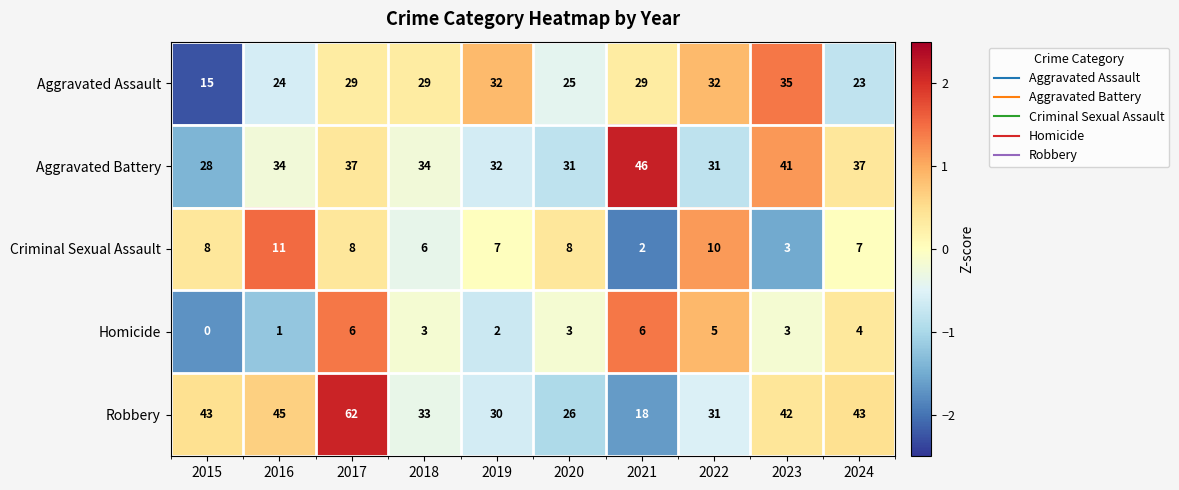

Rank the series by their maximum value, from lowest to highest.

Homicide, Criminal Sexual Assault, Aggravated Assault, Aggravated Battery, Robbery